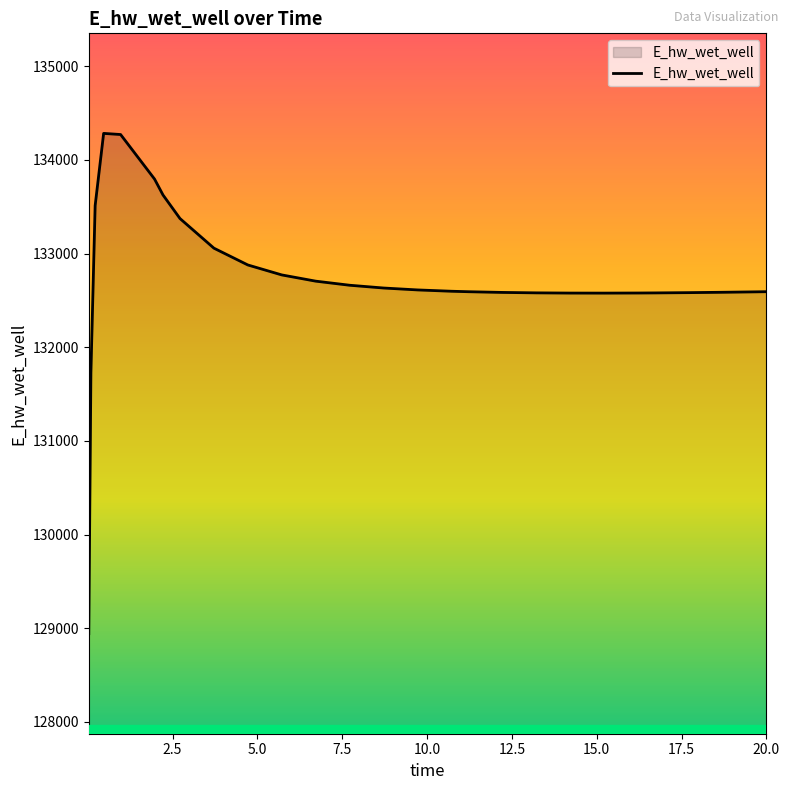

What is the difference between the maximum and minimum values?

5341.9